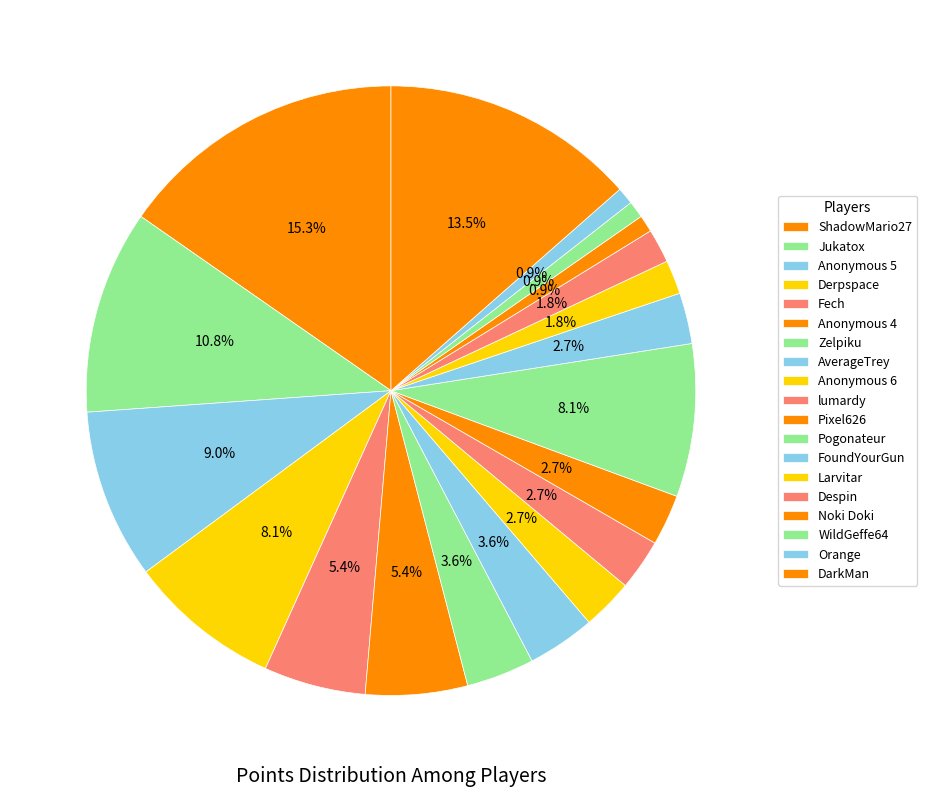

Which has a higher value, lumardy or Jukatox?

Jukatox